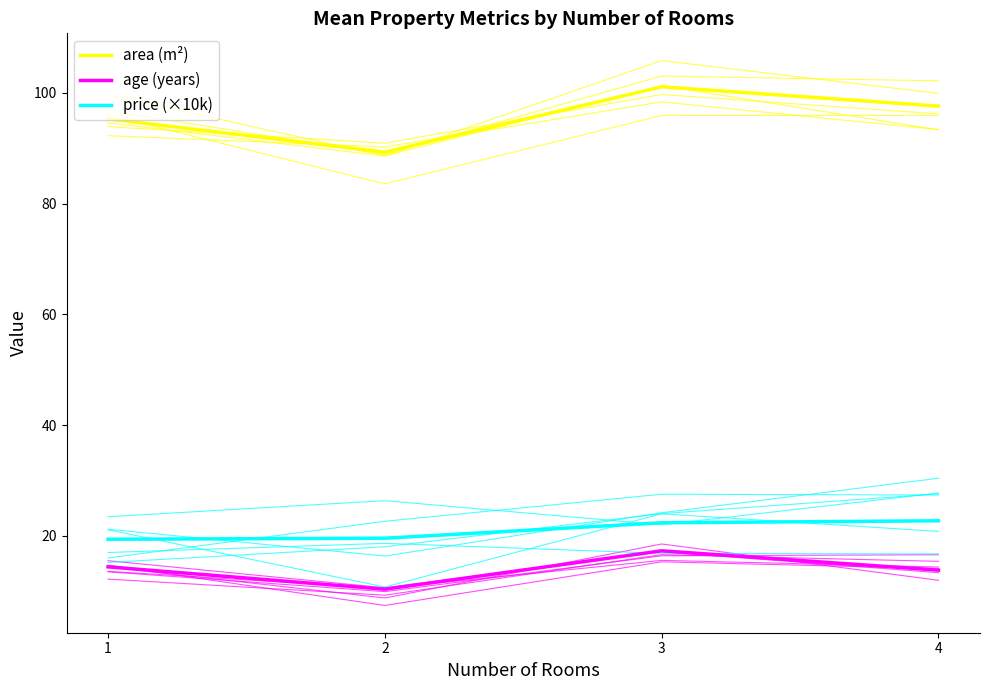

Is it true that age (years) equals 10.3 at 2?

True